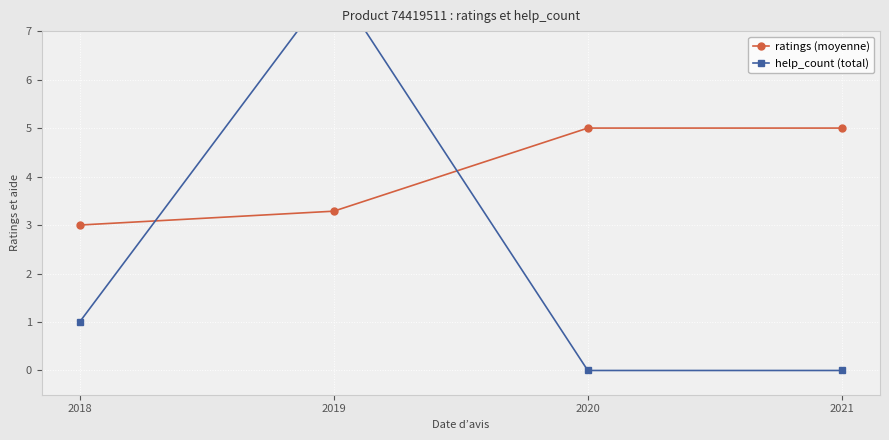

Where does the help_count (total) series first go above 1?

2019